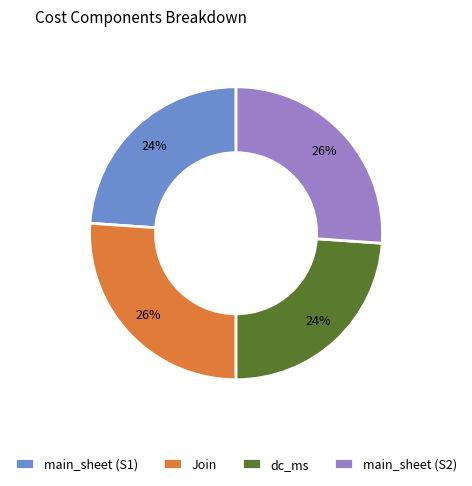

To the nearest percent, what portion does Join represent?

26%